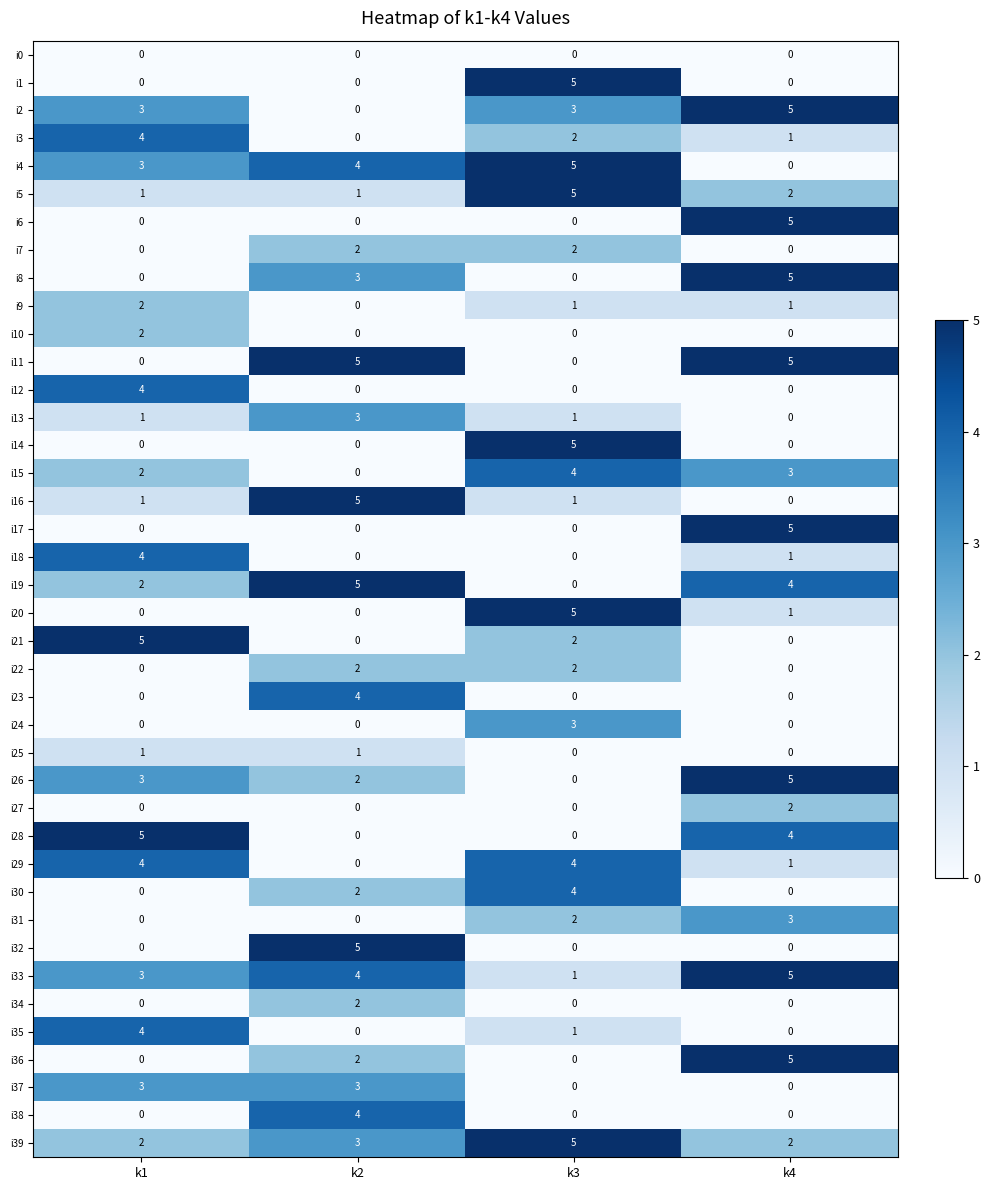

The value of i31 at k4 is 3. True or false?

True